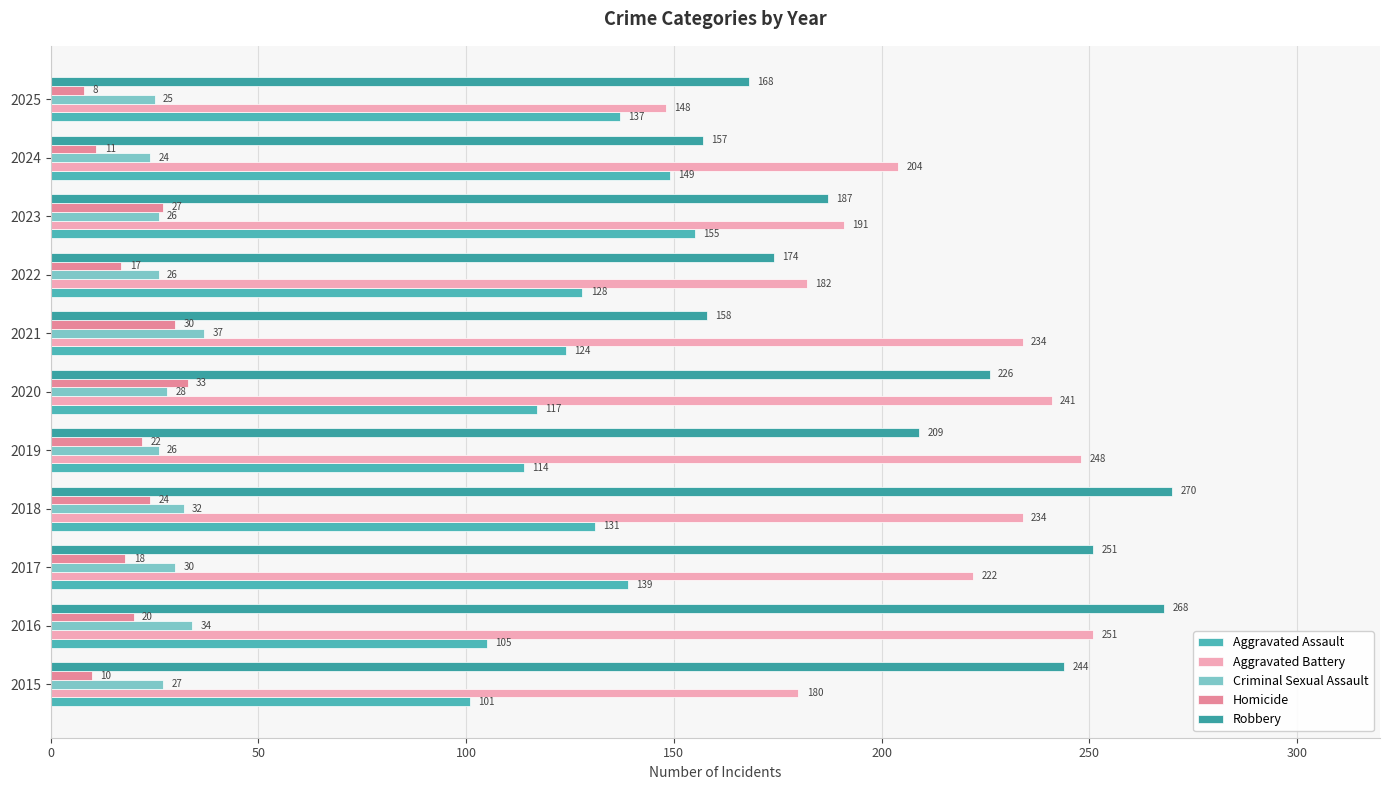

At which category does the chart reach its minimum across all series?

2025